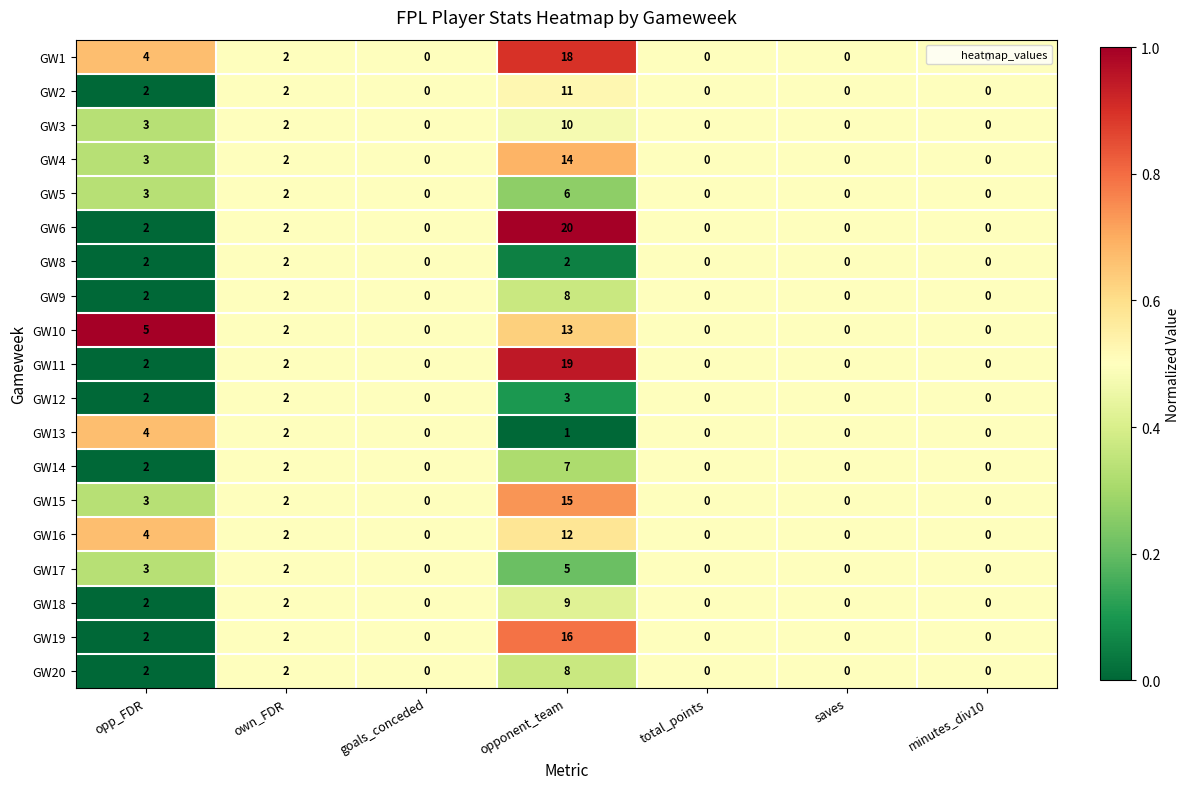

Which series changed the most between opp_FDR and goals_conceded?

GW10